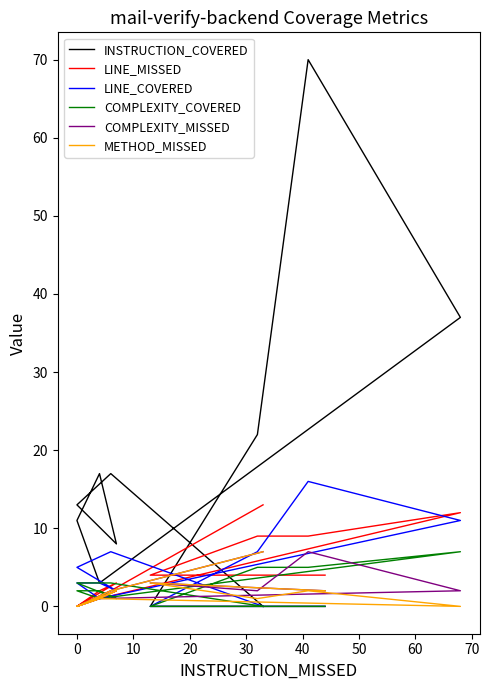

Does the chart display data point markers on the line(s)?

No